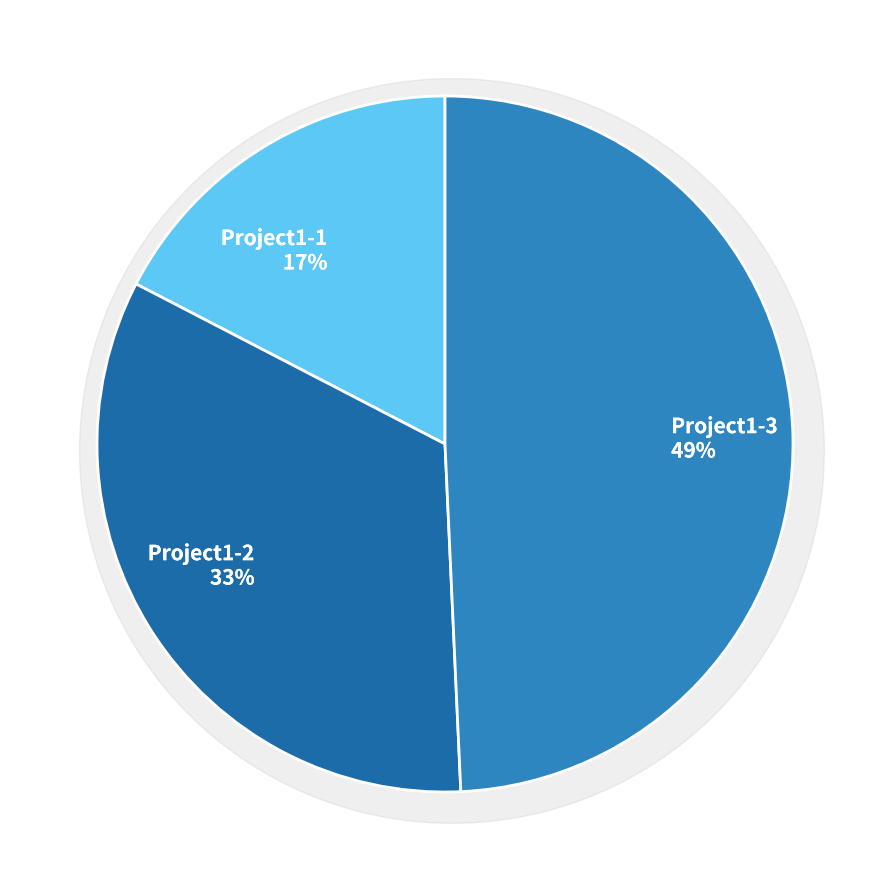

To the nearest percent, what is the difference between the largest and smallest slice percentages?

32%